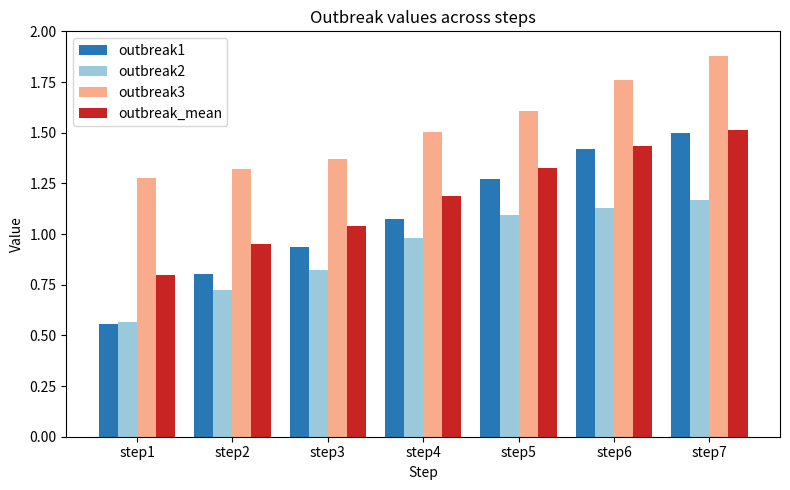

Is the value of outbreak3 at step2 greater than the value of outbreak2 at step7?

Yes